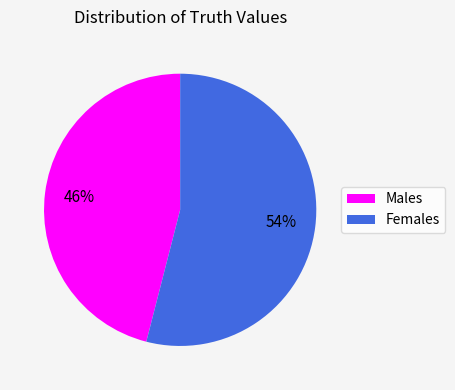

To the nearest percent, what is the average slice percentage?

50%